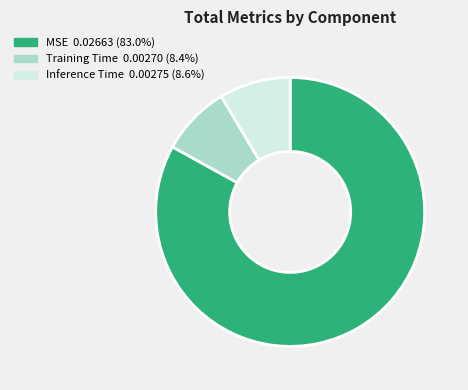

Which slice is the largest?

MSE